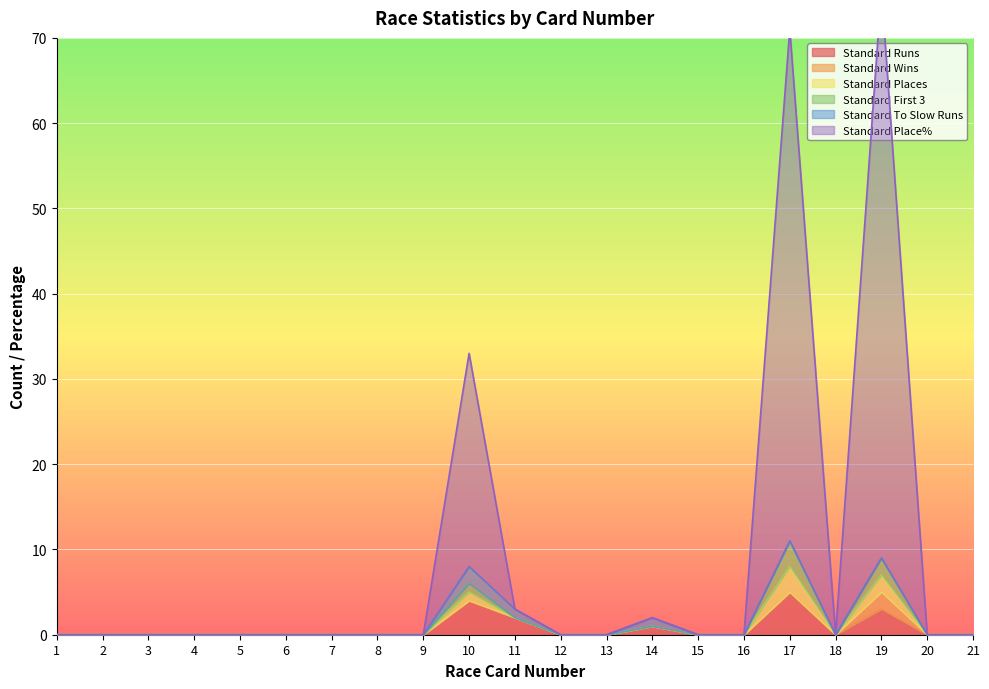

In Standard Runs, how many points are higher than both neighbors (excluding endpoints)?

4